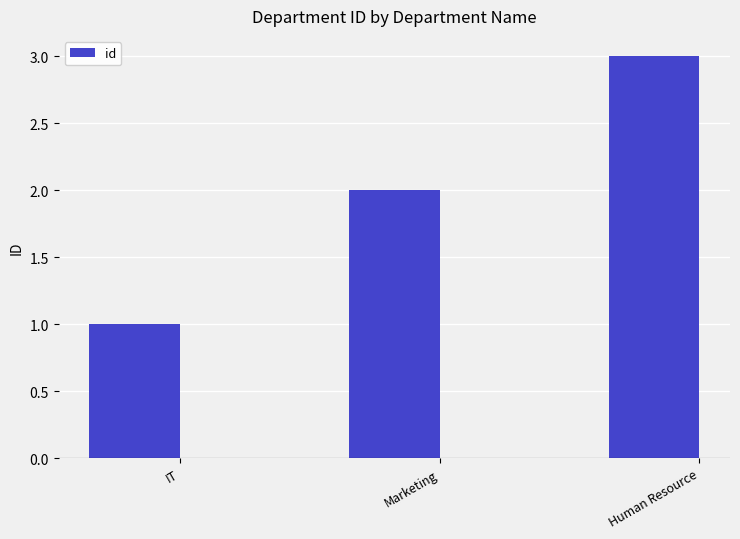

Rank the categories by value from highest to lowest.

Human Resource, Marketing, IT